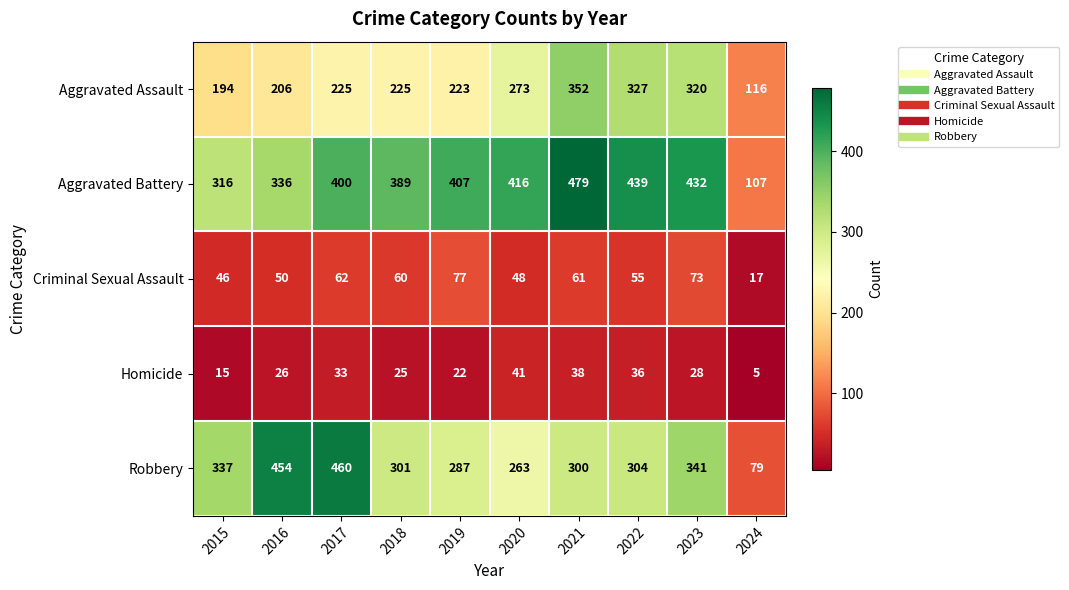

At which category is the sum across all series the highest?

2021